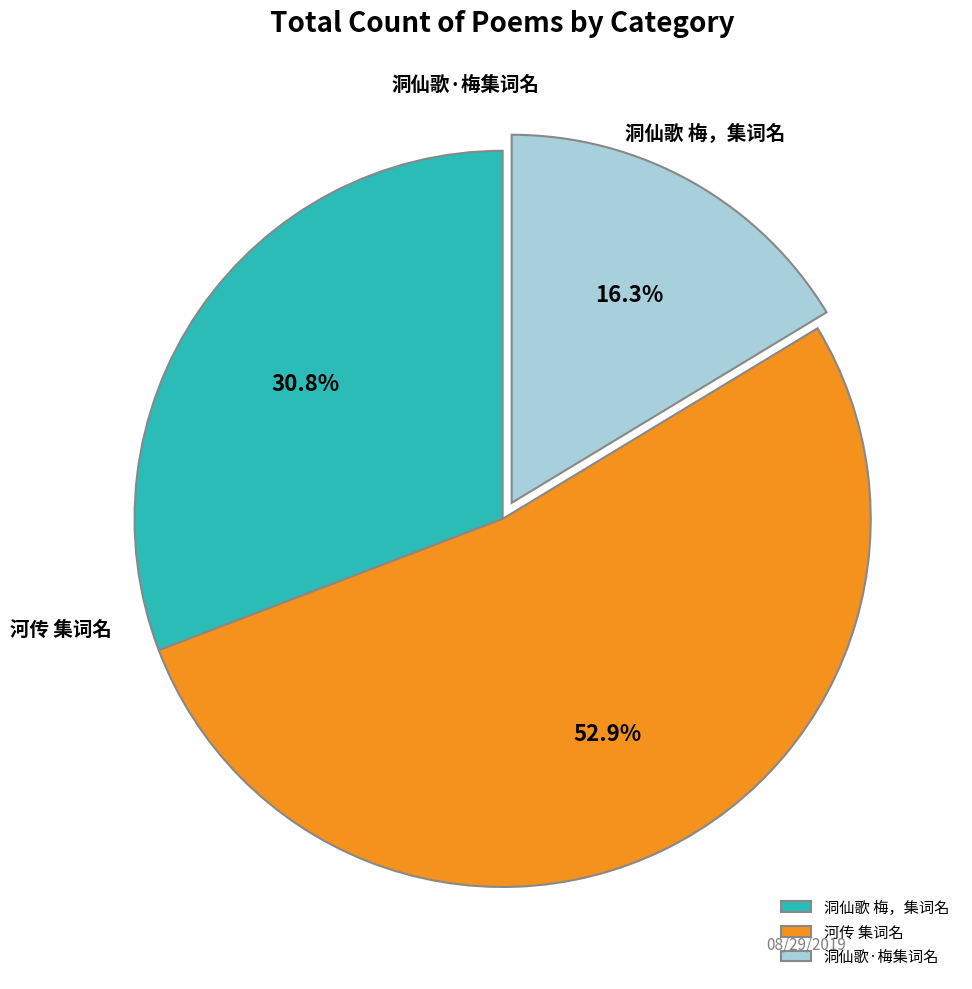

How much of the chart is everything except 洞仙歌 梅，集词名?

69.2%